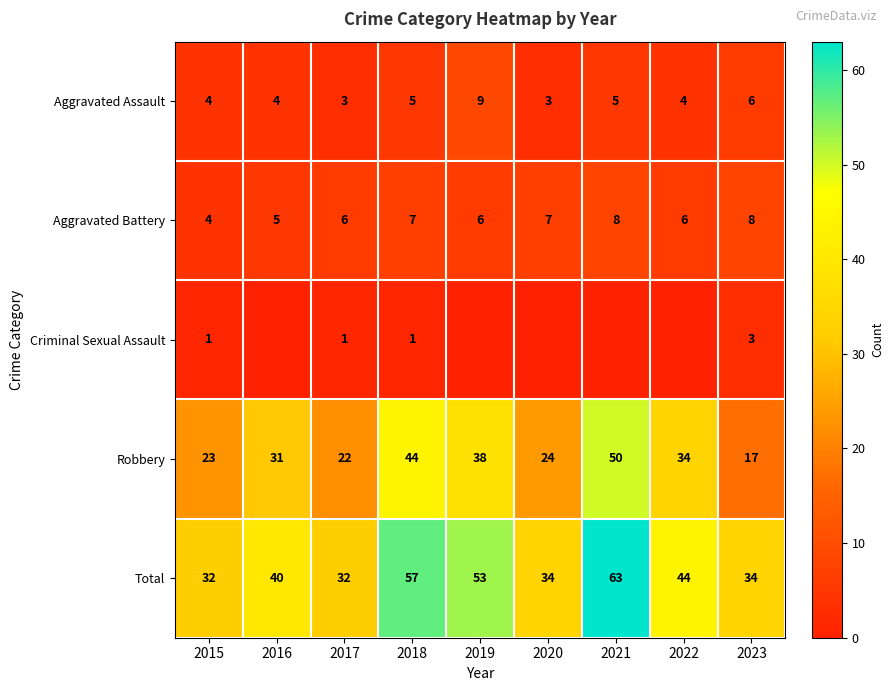

Where is Aggravated Assault nearest to the value 6?

2023